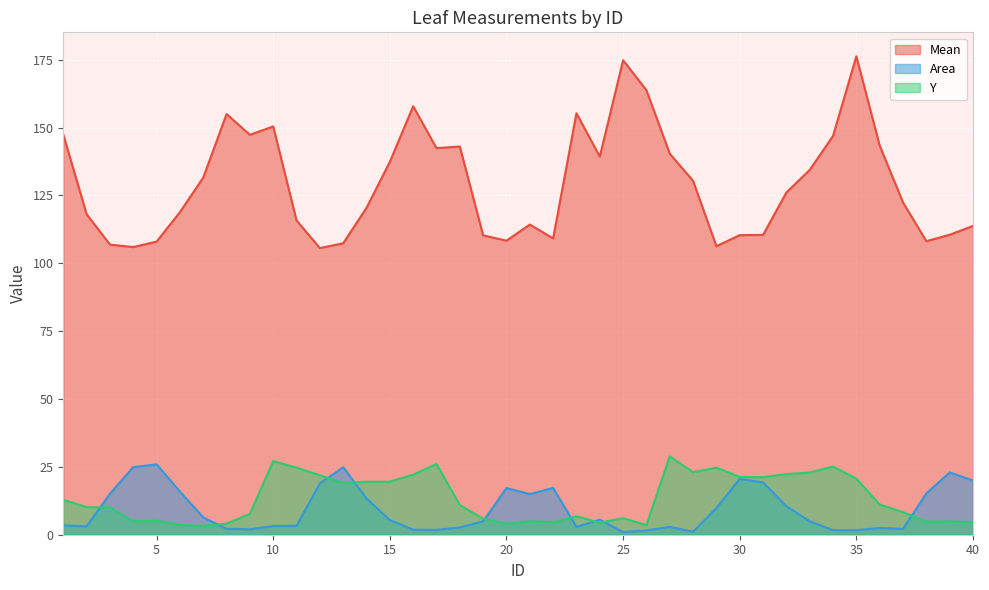

What value does the Y series have at 31?

21.2